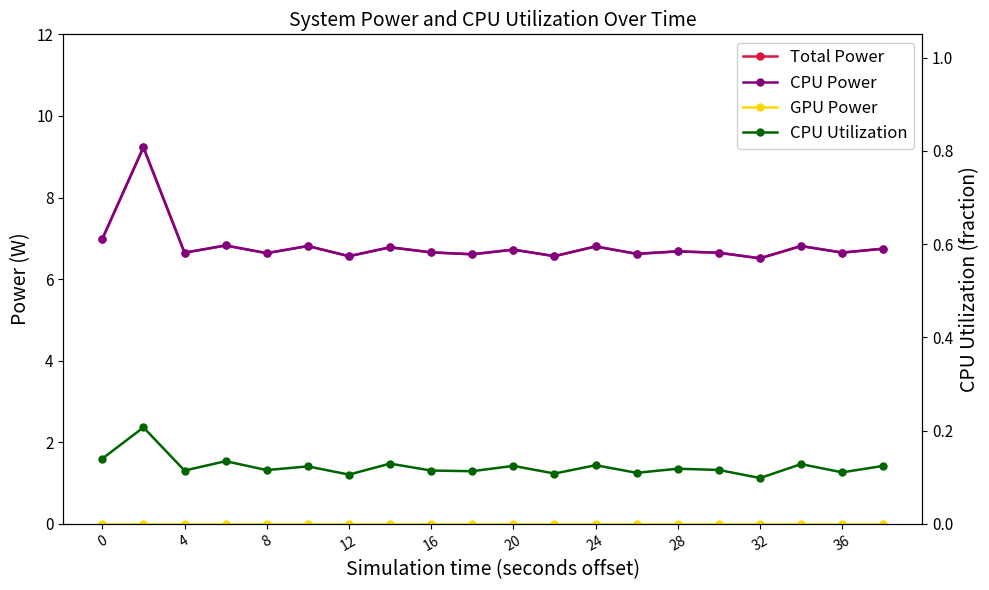

True or false: CPU Power and GPU Power intersect in this chart.

False